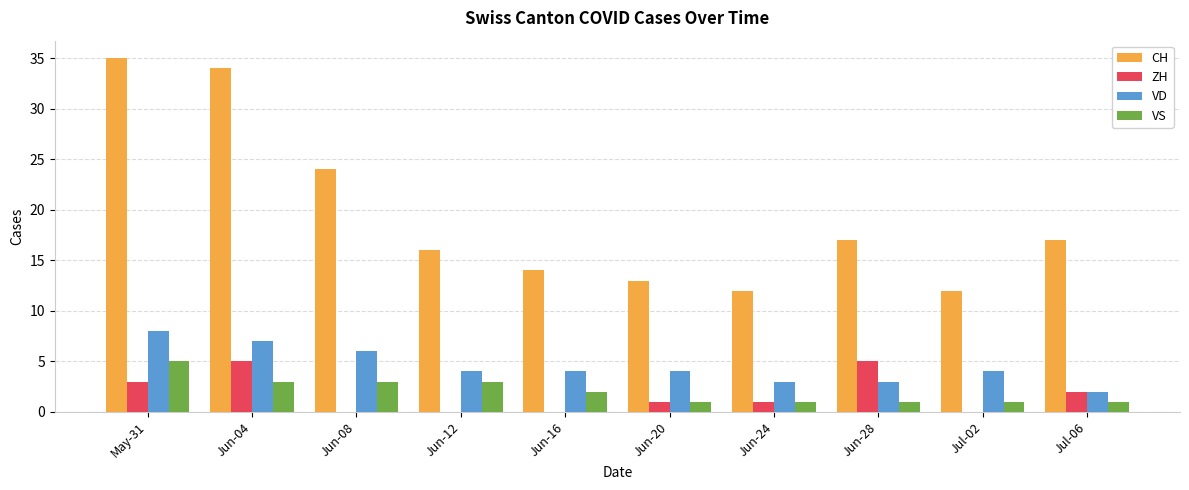

Which label corresponds to the largest value in the chart?

May-31